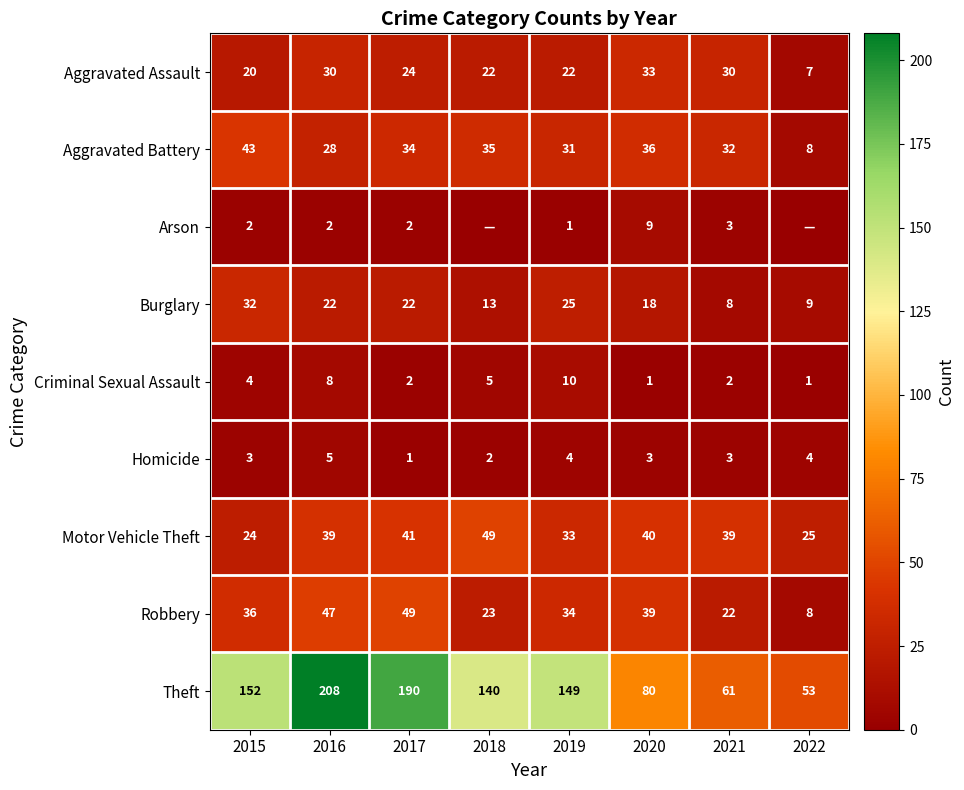

Rank the series at 2016 from lowest to highest value.

Arson, Homicide, Criminal Sexual Assault, Burglary, Aggravated Battery, Aggravated Assault, Motor Vehicle Theft, Robbery, Theft